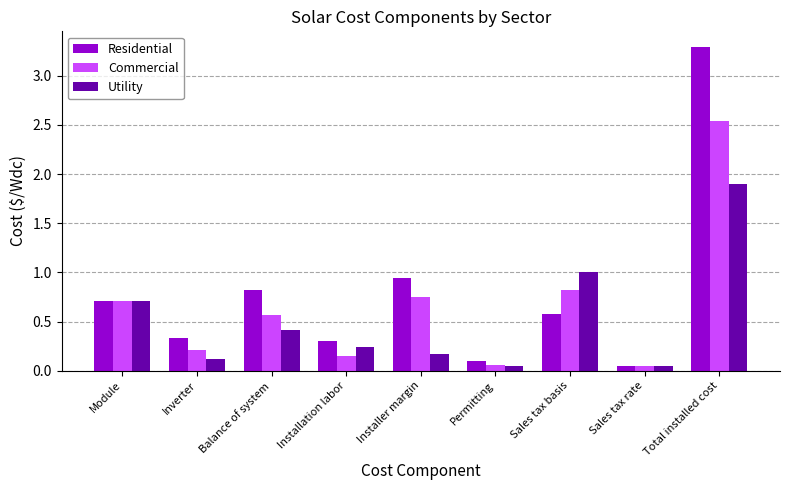

What value does the Utility series have at Total installed cost?

1.9